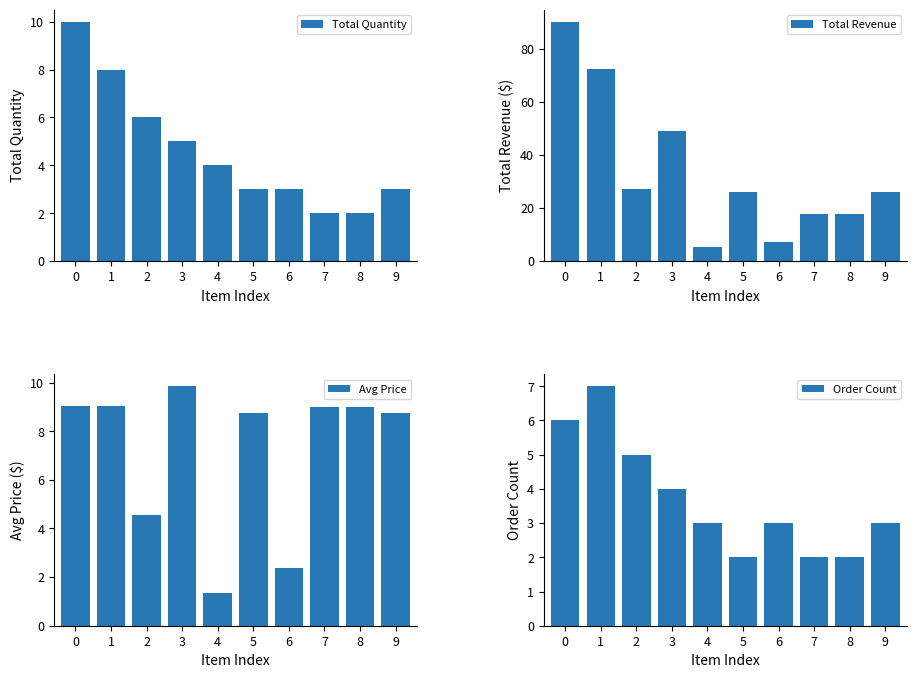

At how many categories does at least one series exceed 47?

3